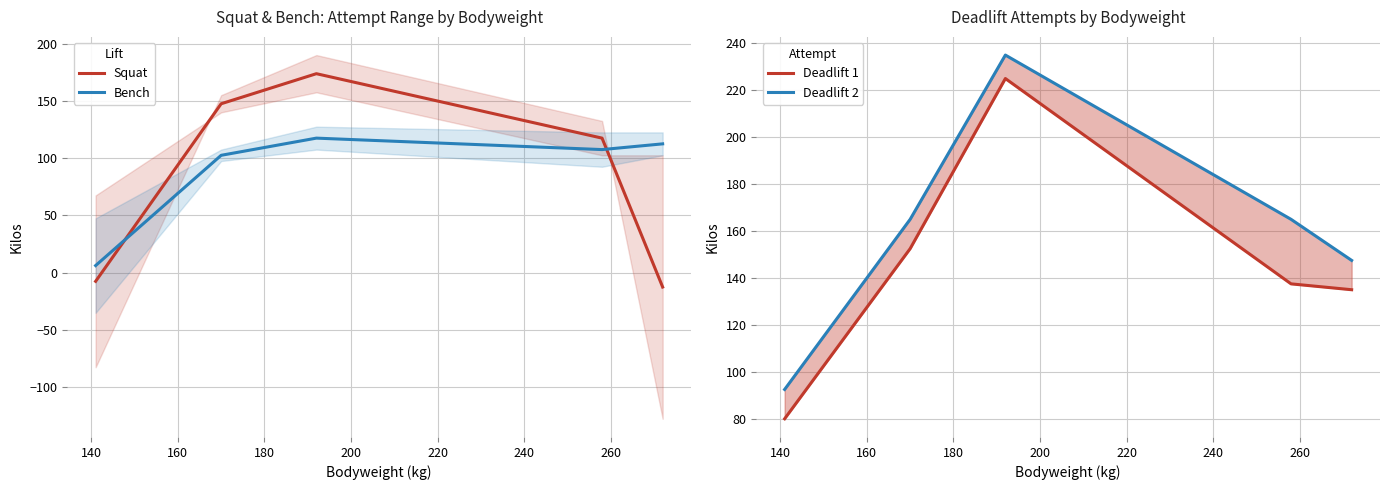

After their last crossing, which series has the higher values: Bench or Squat?

Bench